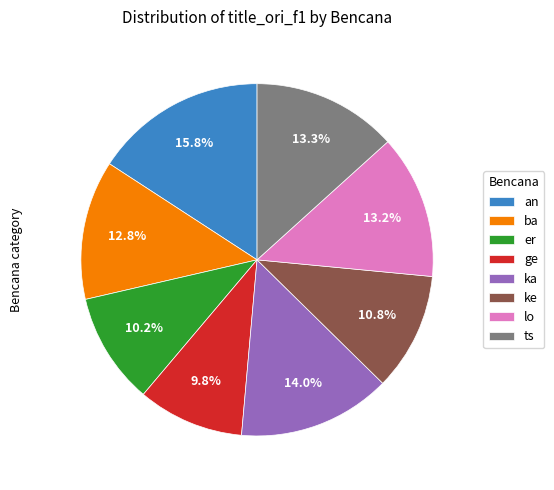

Is the sum of ts and ka greater than half?

No